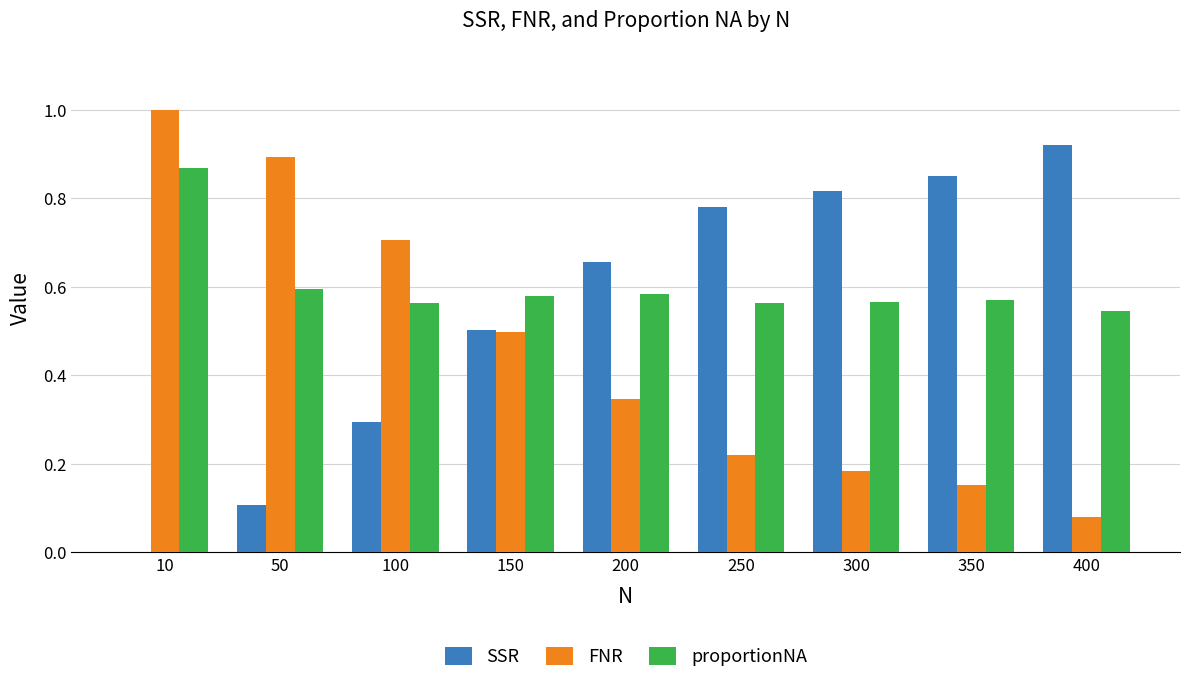

Is it true that proportionNA equals 1.3 at 10?

False